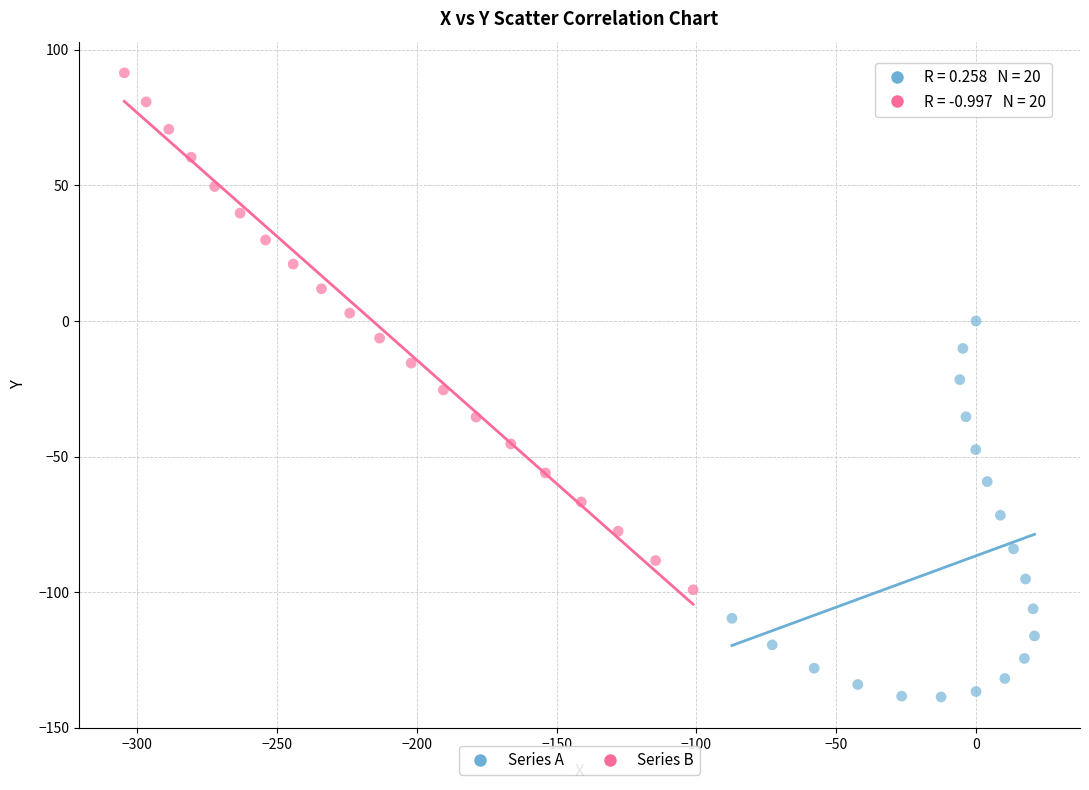

Which series has the largest Y range (max minus min)?

Series B